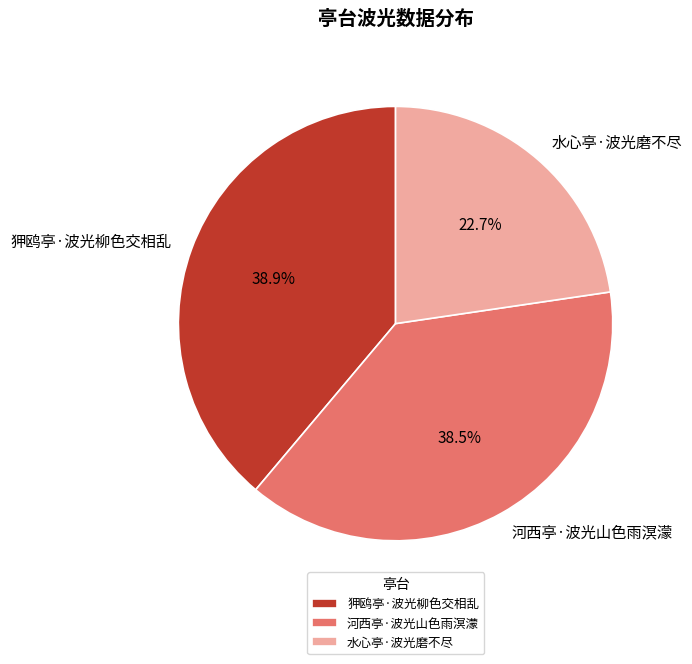

Is it true that 水心亭·波光磨不尽 is 23% of the pie?

True